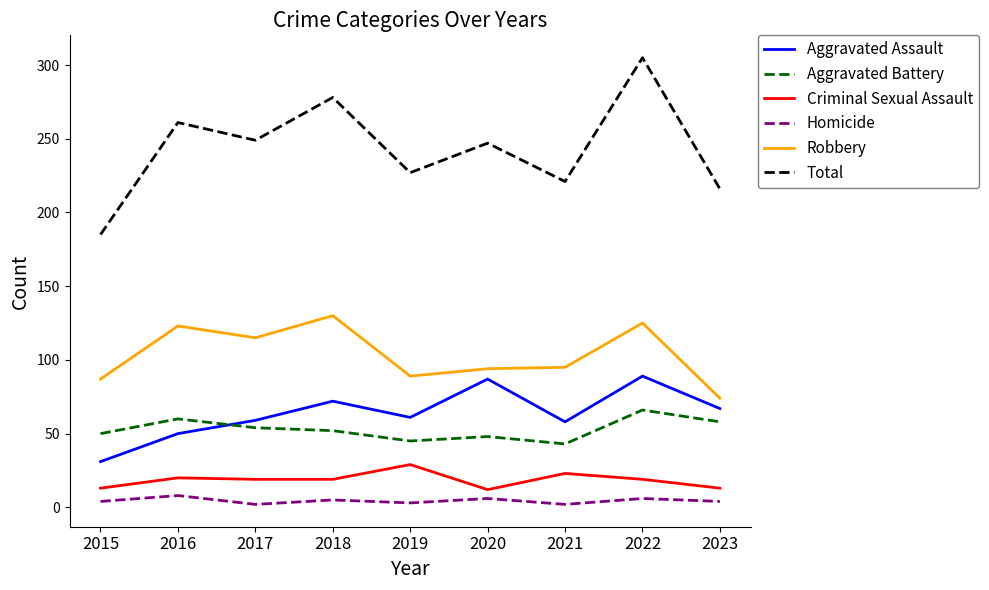

What is the sum of the Robbery values at 2022 and 2020?

219